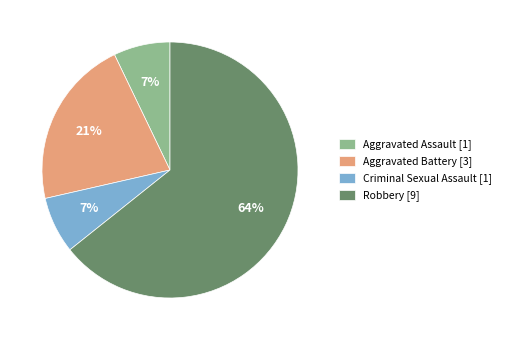

How many slices are in this pie chart?

4